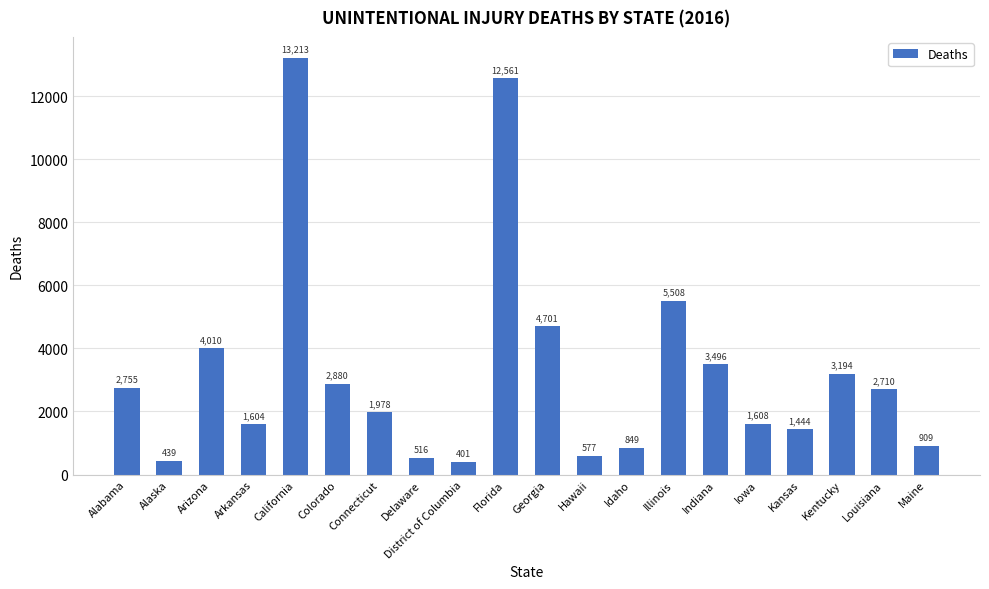

Reading right to left, transcribe all the data shown in this chart.

909	2710	3194	1444	1608	3496	5508	849	577	4701	12561	401	516	1978	2880	13213	1604	4010	439	2755